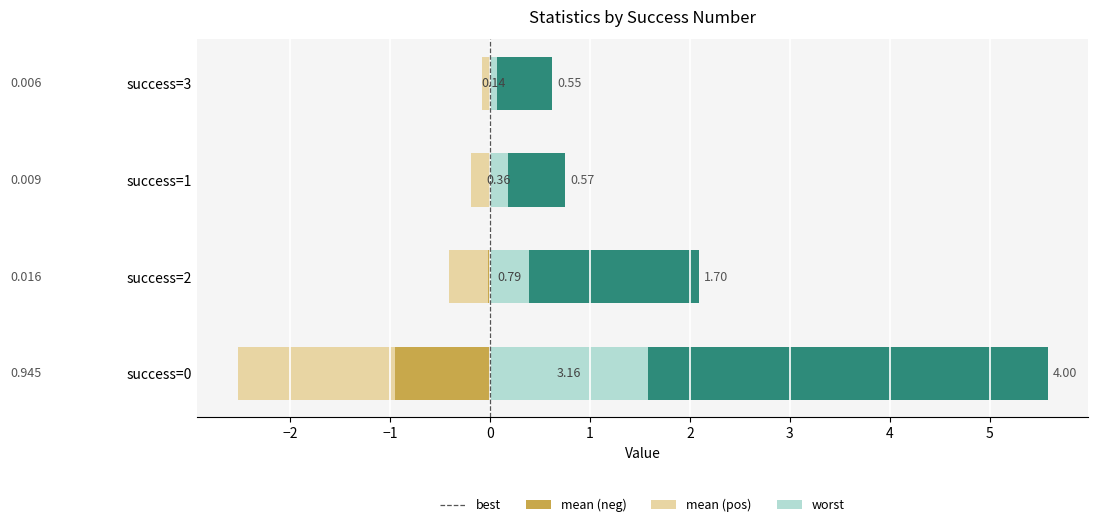

The value of mean (right) at success=2 is 0.7. True or false?

False